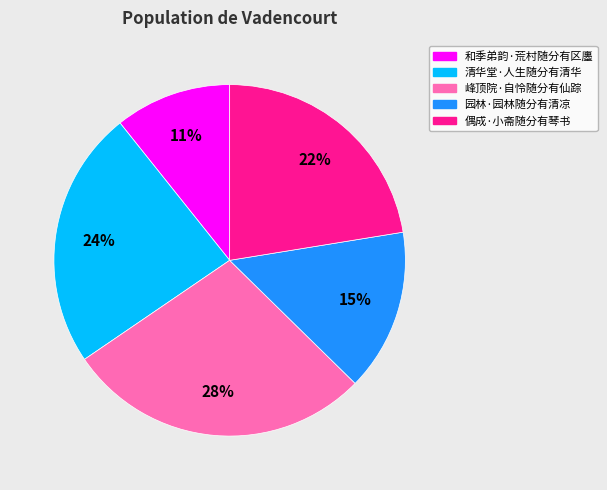

Which category has the biggest portion of the pie?

峰顶院·自怜随分有仙踪